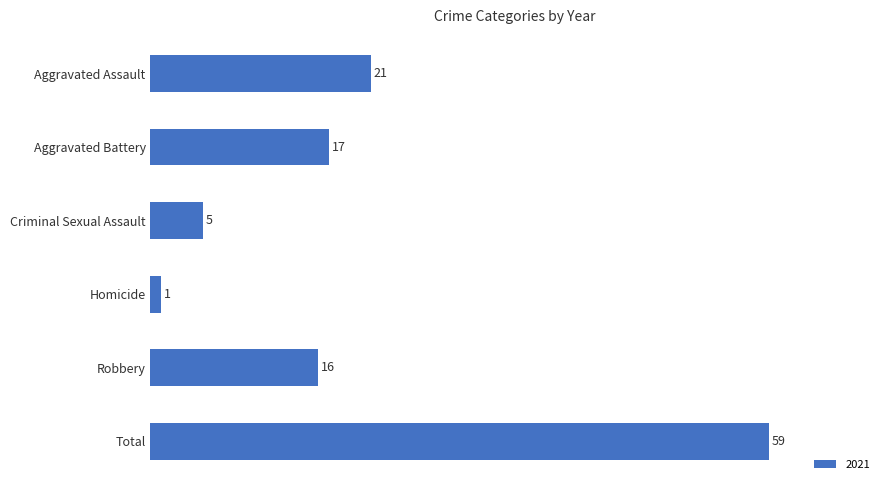

Rank the categories by value from highest to lowest.

Total, Aggravated Assault, Aggravated Battery, Robbery, Criminal Sexual Assault, Homicide